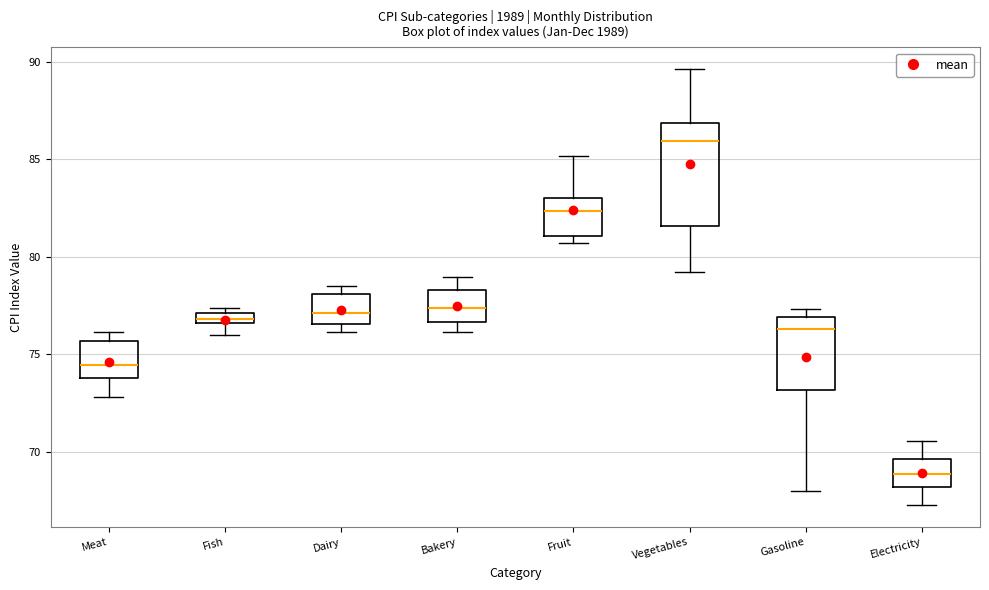

Where is the upper edge of the box for Fruit on the y-axis? The values are not printed on the chart, so give them approximately, as read against the axis.

83.0